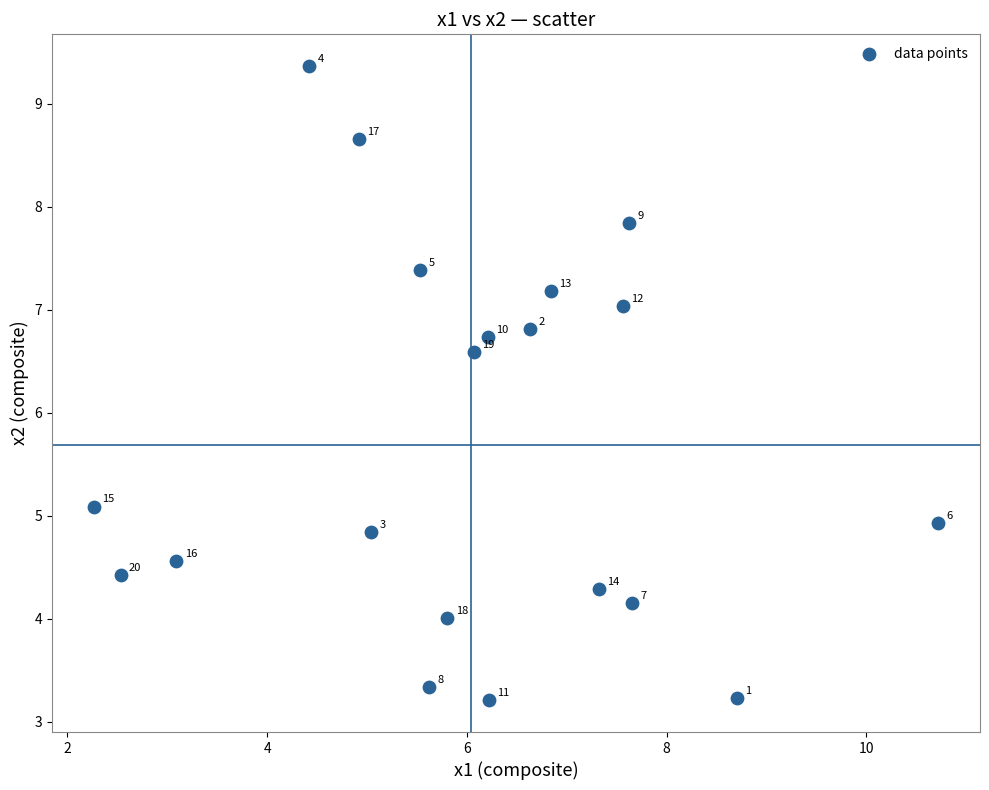

What Y value in the scatter plot is closest to 6?

6.6